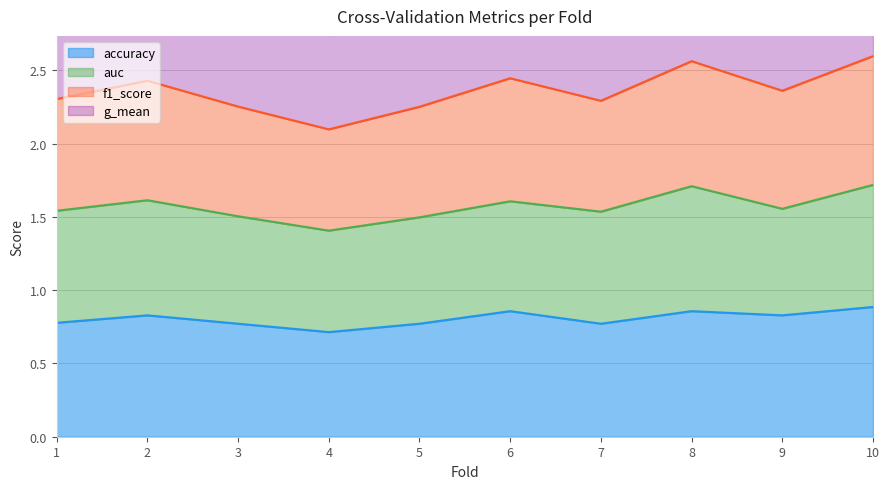

True or false: f1_score and accuracy cross at least once.

False